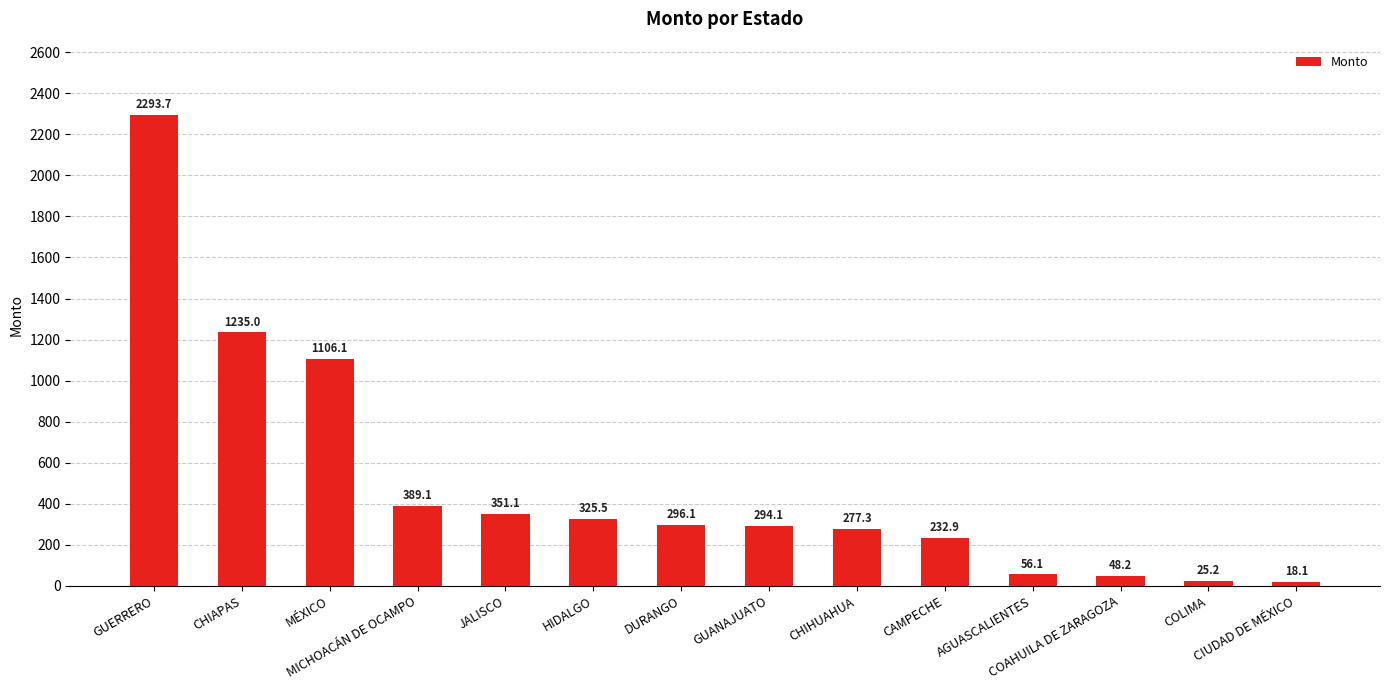

What is the sum of the values at GUERRERO and MÉXICO?

3399.8